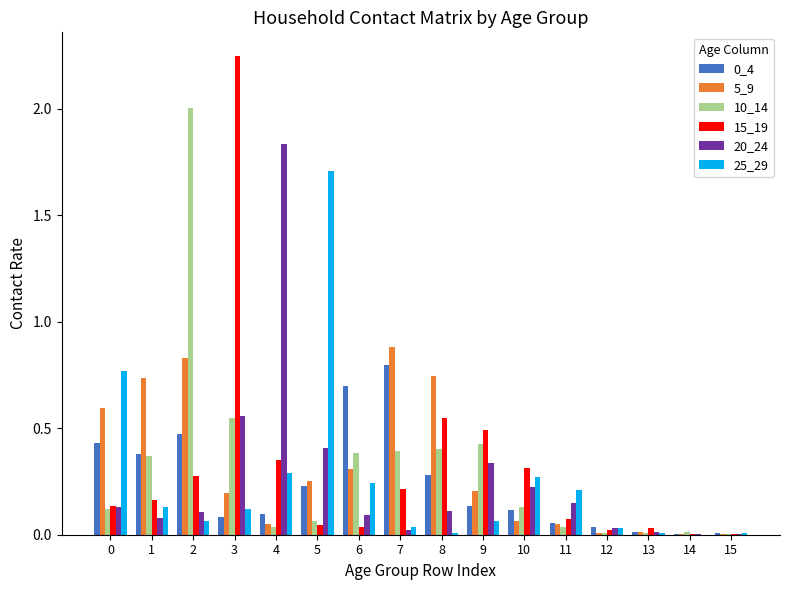

What is the total value across all series at 10?

1.1